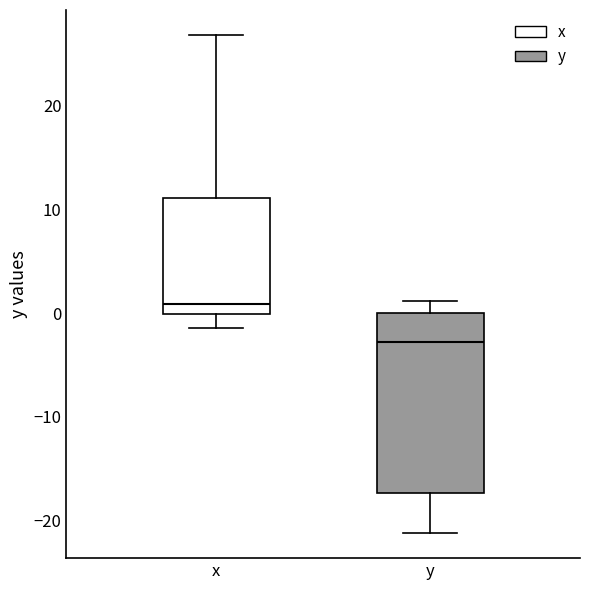

Reading left to right, read every box against the y-axis: the position of its median line, the range the box covers, and the ends of its whiskers. The values are not printed on the chart, so give them approximately, as read against the axis.

x: median 1, box 0 to 11, whiskers -1 to 27
y: median -3, box -17 to 0, whiskers -21 to 1